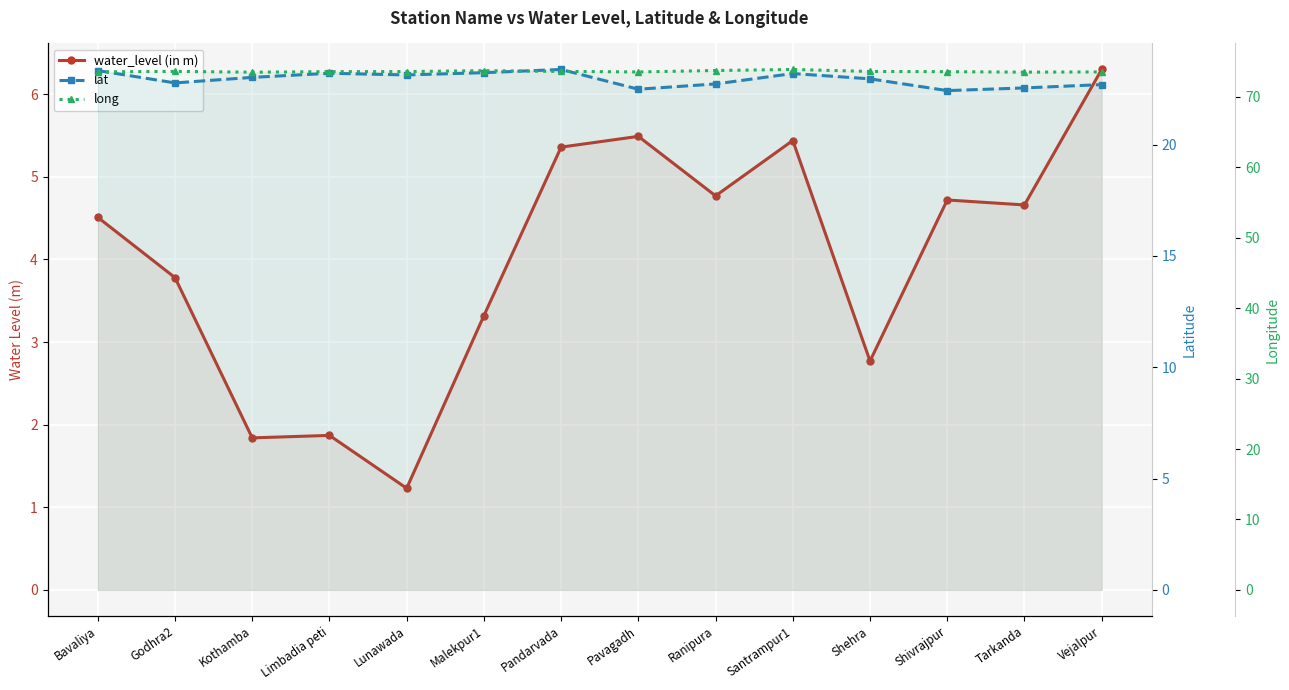

True or false: long and water_level (in m) cross at least once.

False